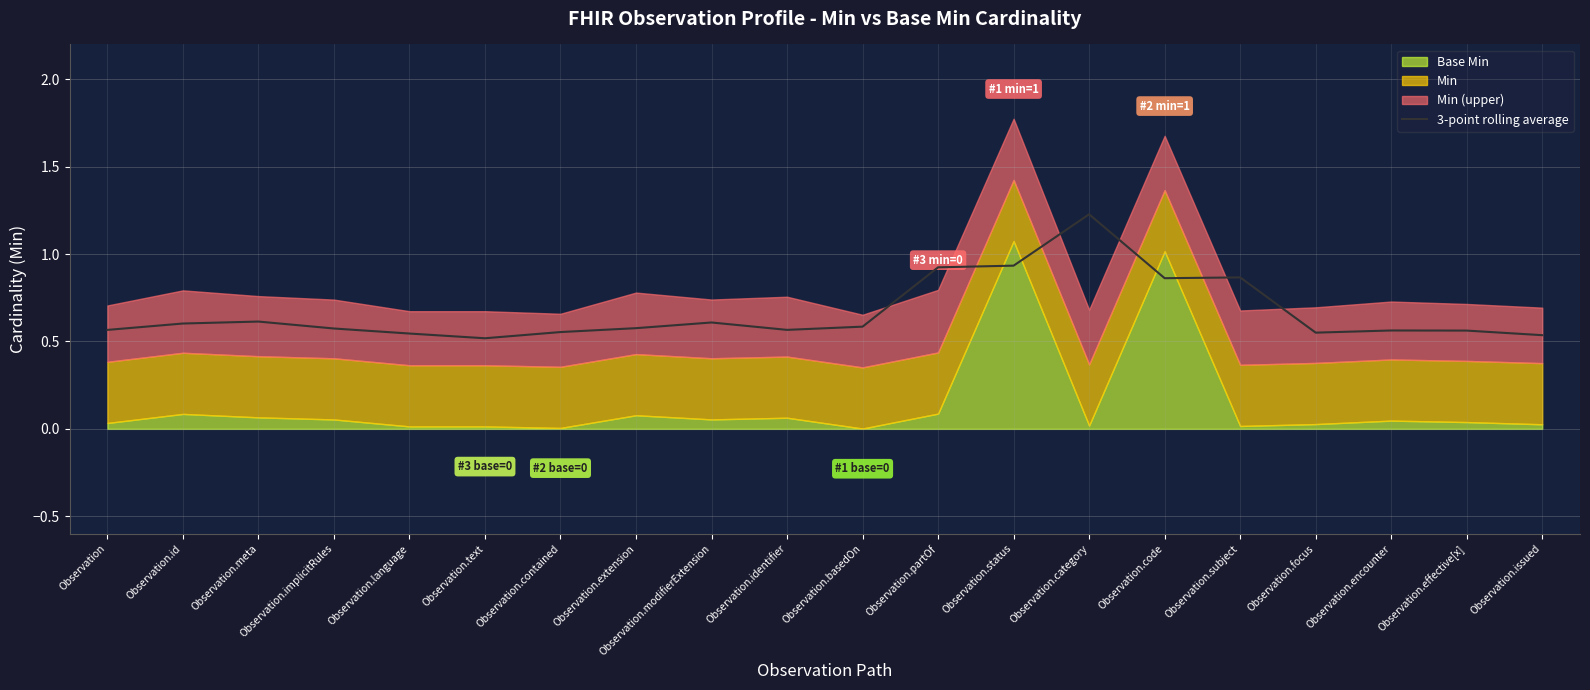

What is the maximum value for 3-point rolling average?

1.2